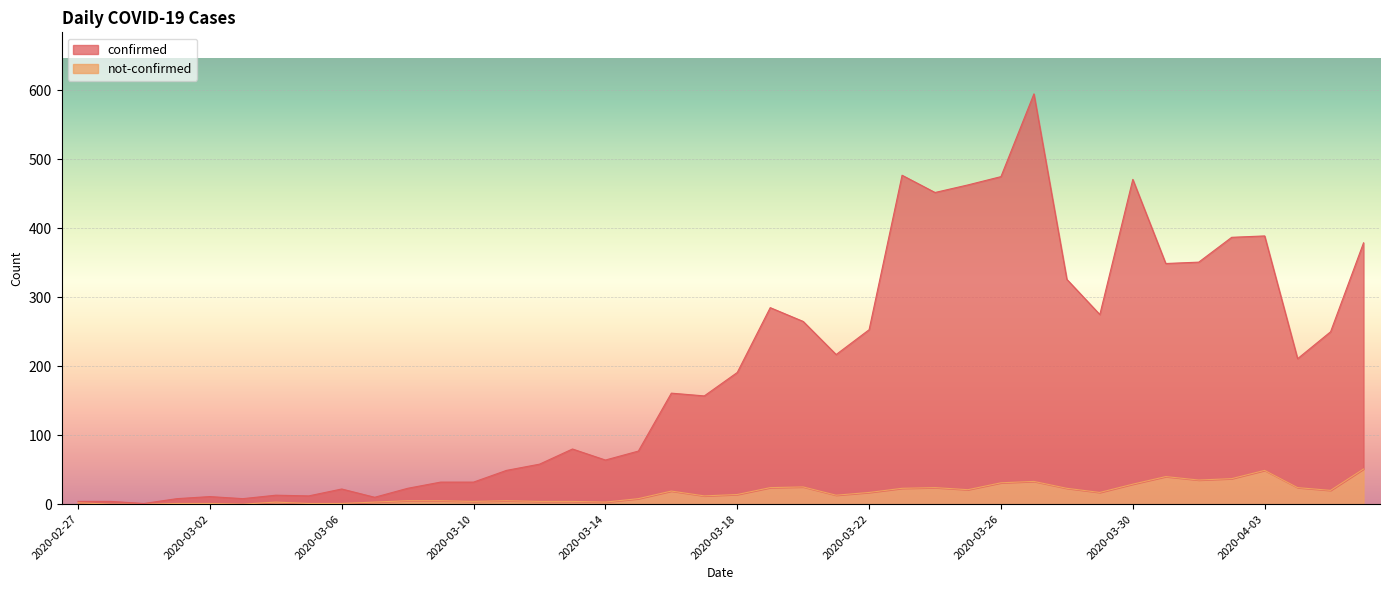

Where is confirmed nearest to the value 298?

2020-03-19